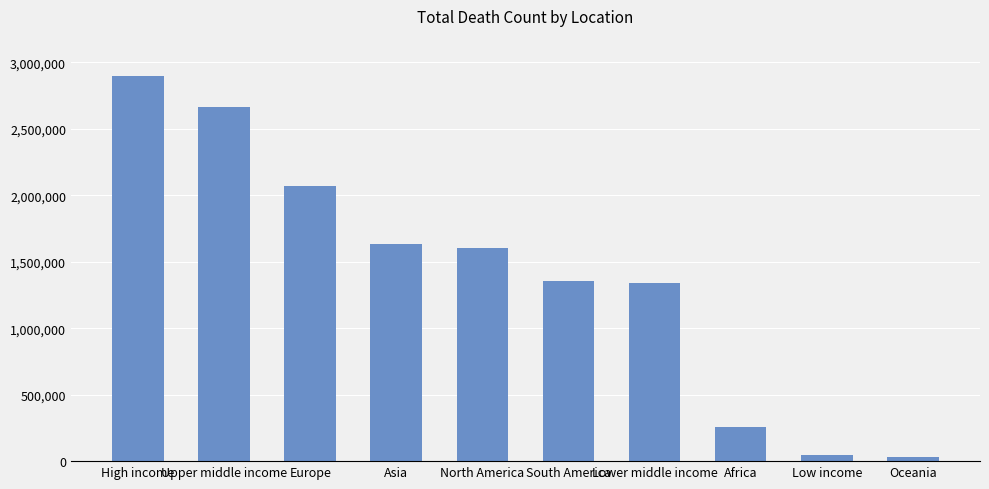

What is the difference between the second highest and second lowest values?

2614432